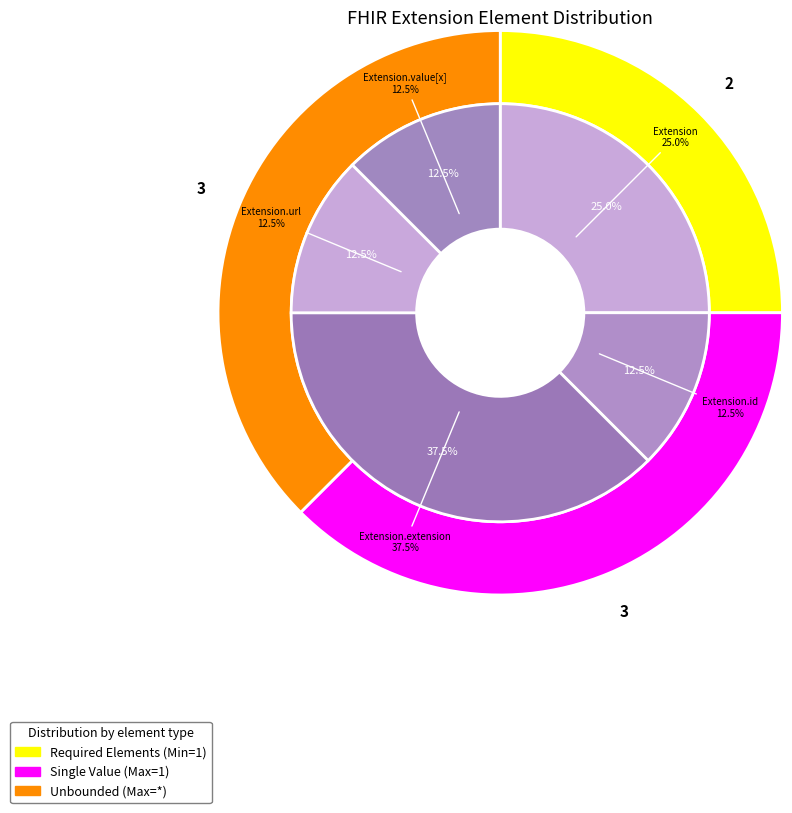

Is there a majority slice in this chart?

No